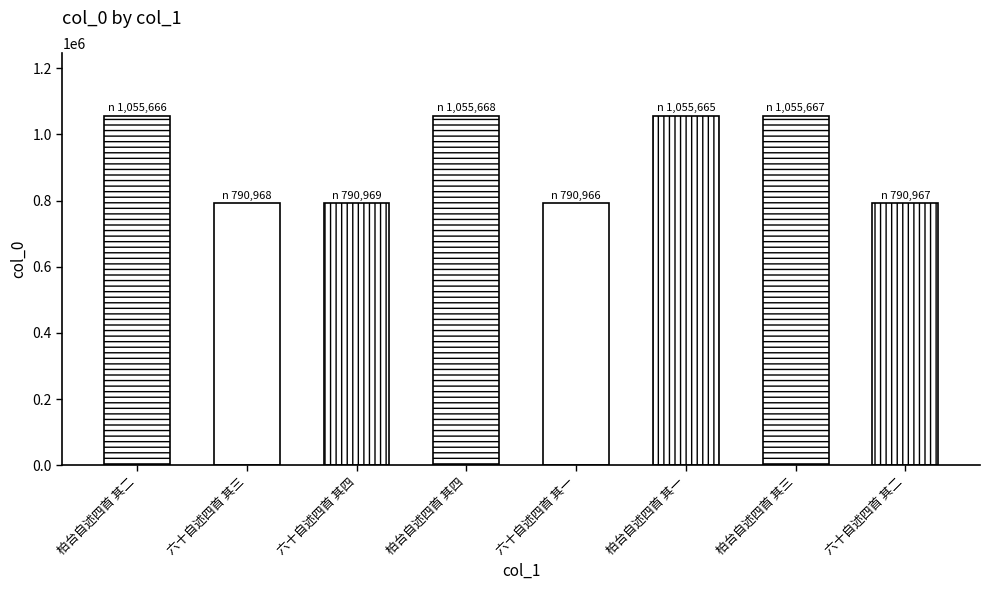

What is the value of the 1st bar from the left?

1055666